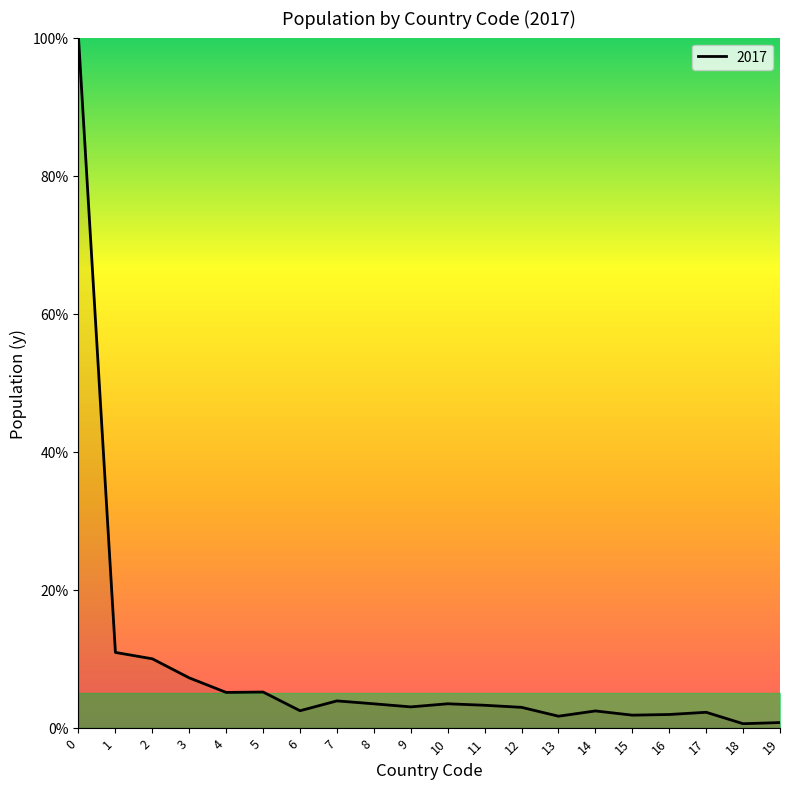

What is the difference between the maximum and minimum values?

99.4